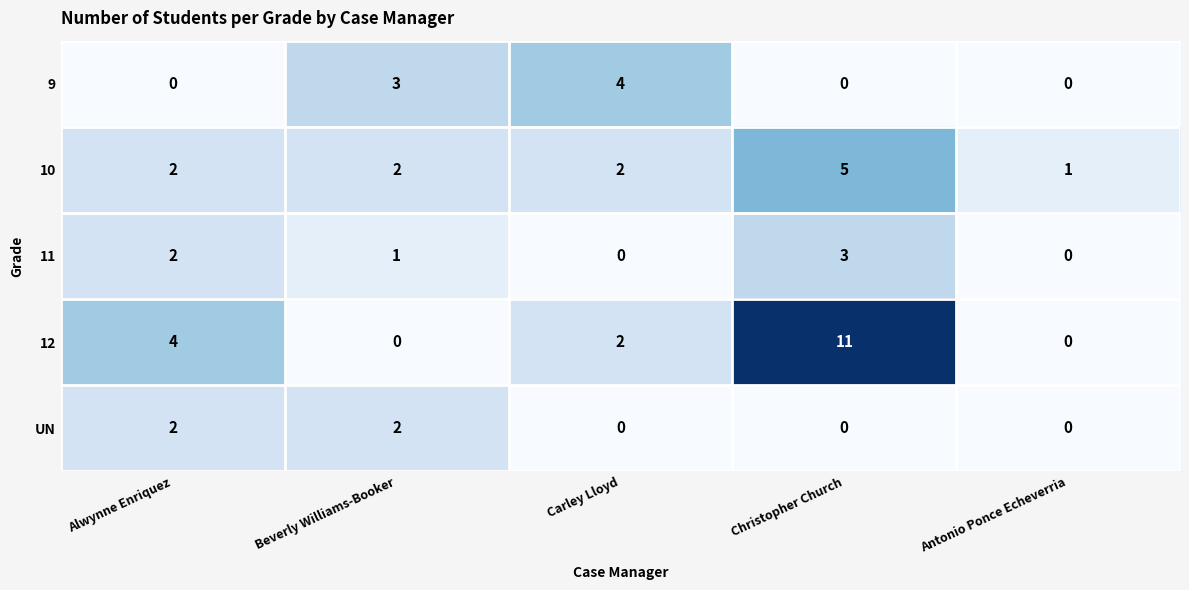

How many categories are shown in the chart?

5